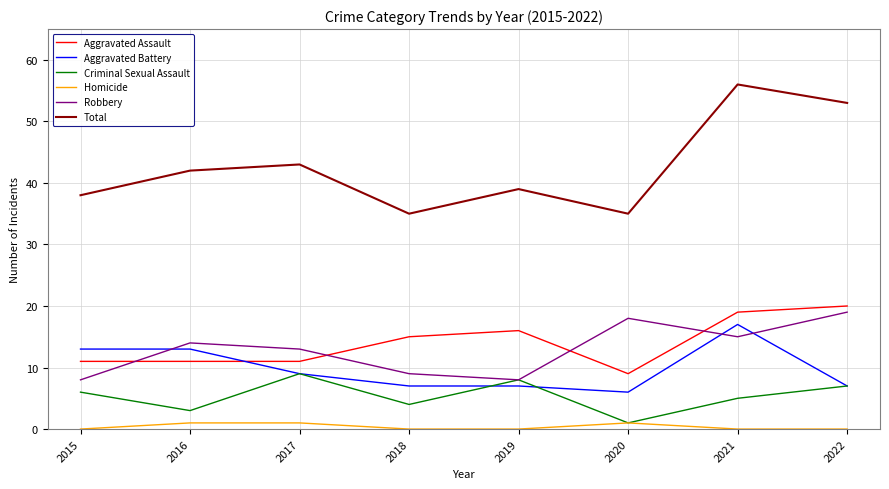

Which series changed the most between 2016 and 2021?

Total